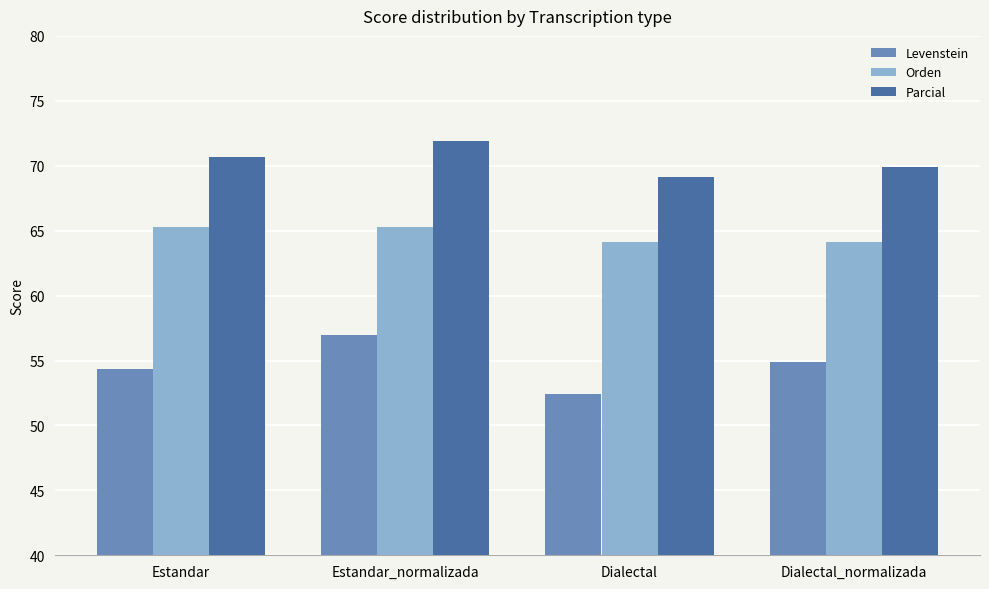

Which series has the widest spread of values?

Levenstein